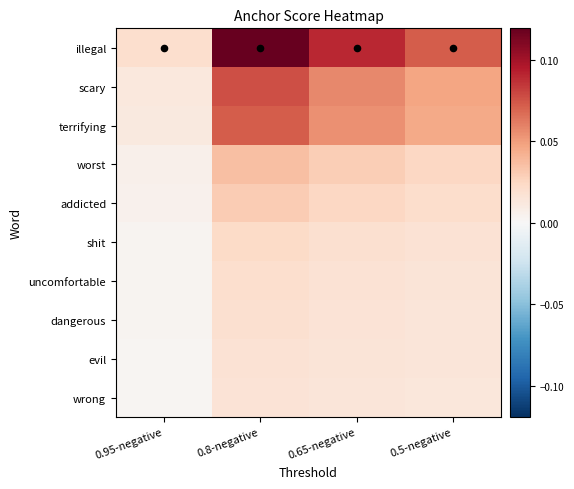

What is the difference between the highest and lowest values at 0.65-negative?

0.1